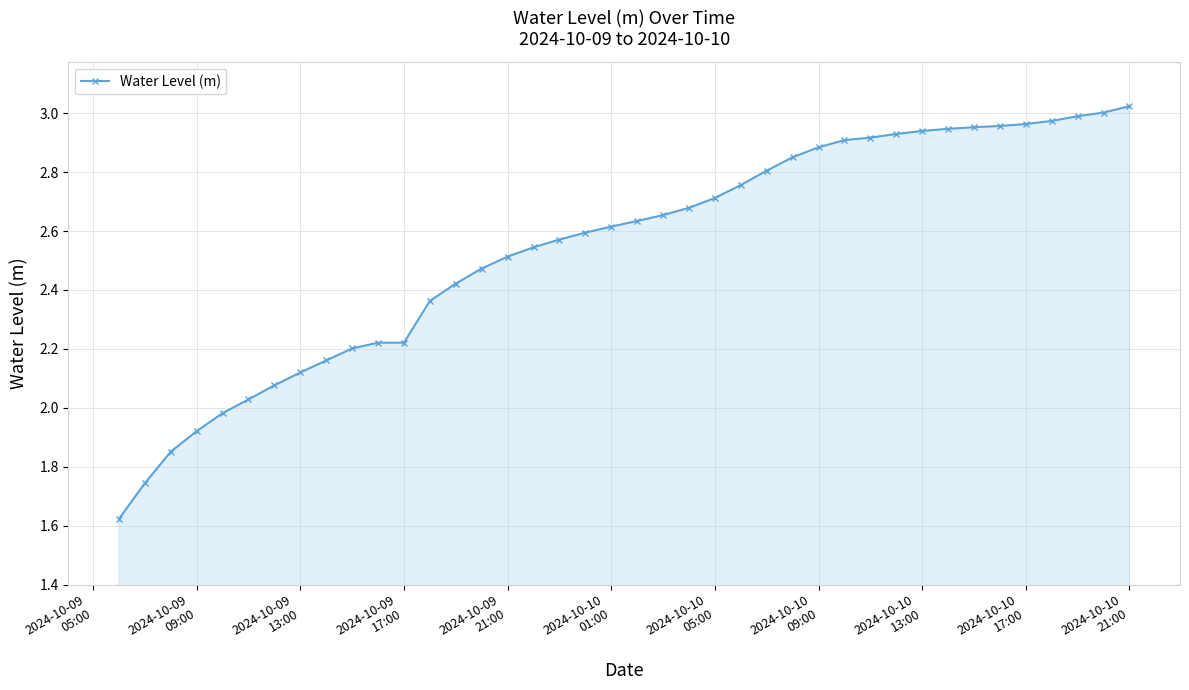

What is the difference between the second highest and minimum values?

1.4